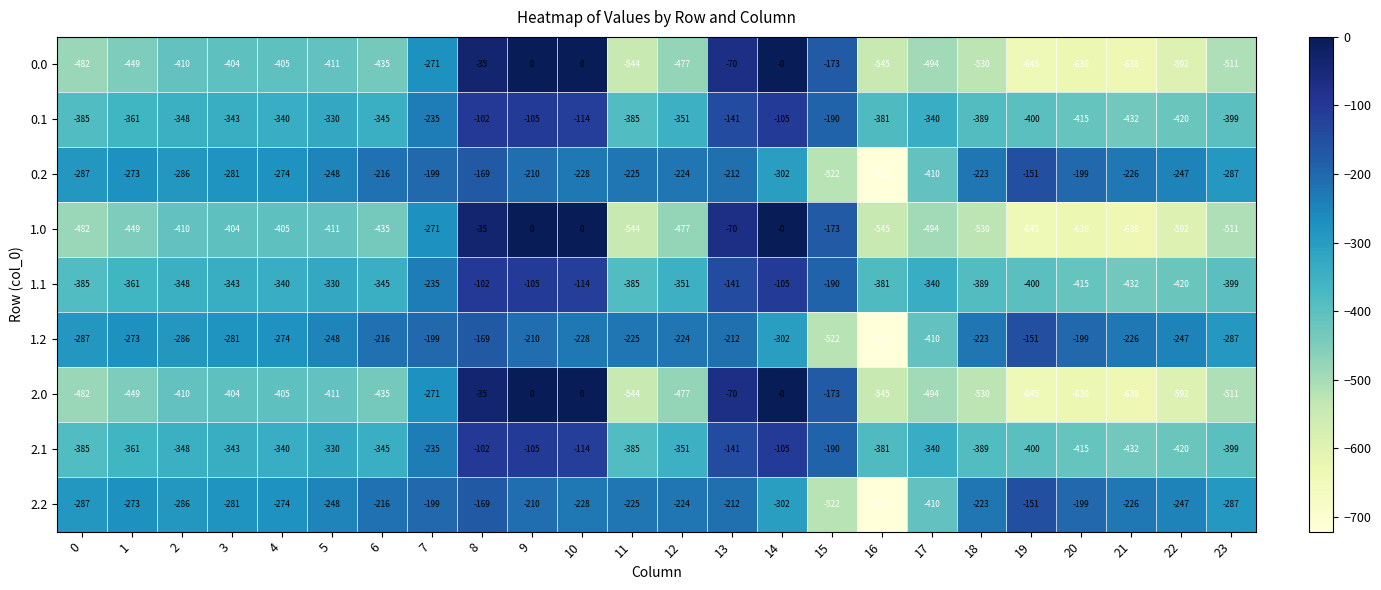

What is the difference between the 2.2 values at 22 and 2?

39